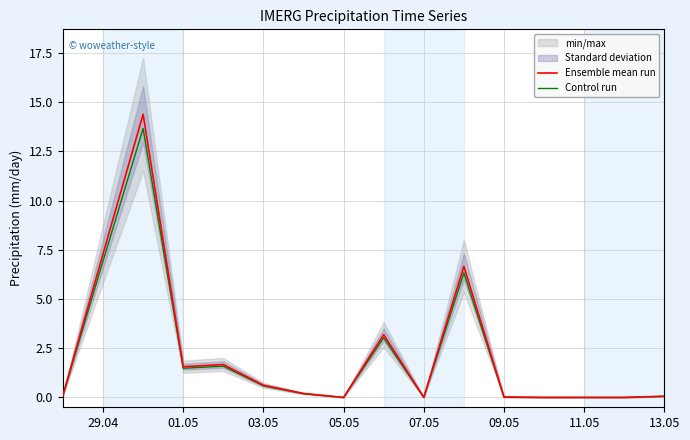

The value of Control run at 05.05 is 0.0. True or false?

True